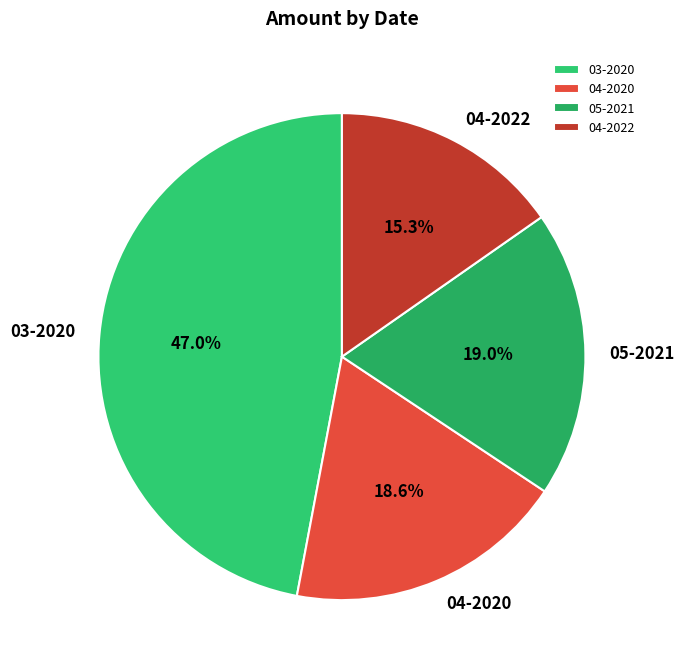

Which category has the biggest portion of the pie?

03-2020